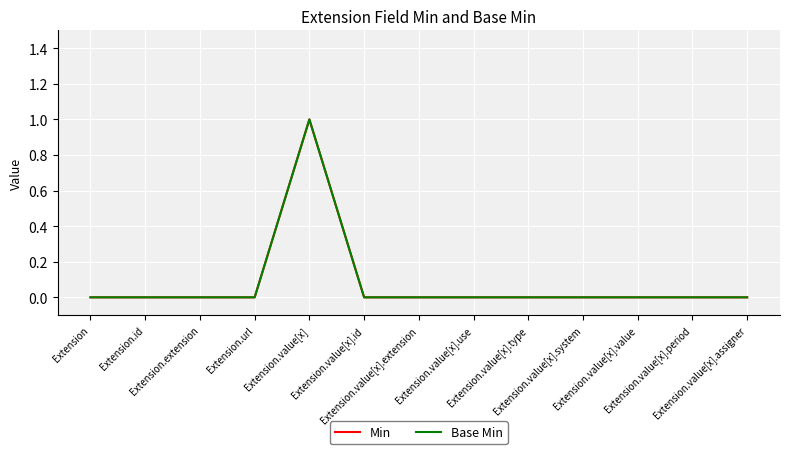

Does the chart display data point markers on the line(s)?

No